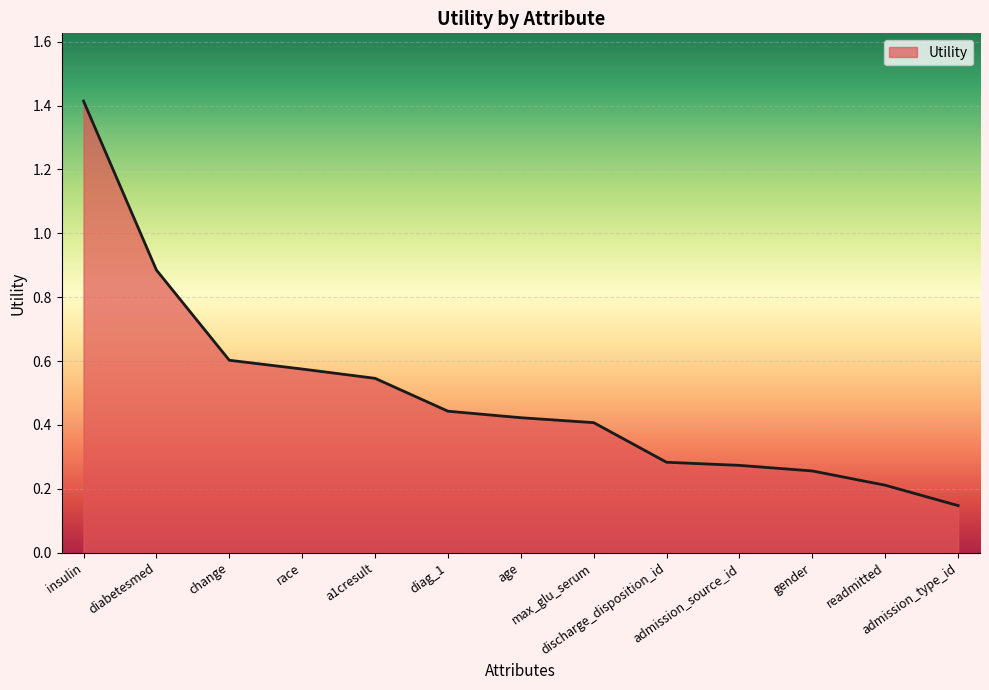

What is the maximum value shown in the chart?

1.4